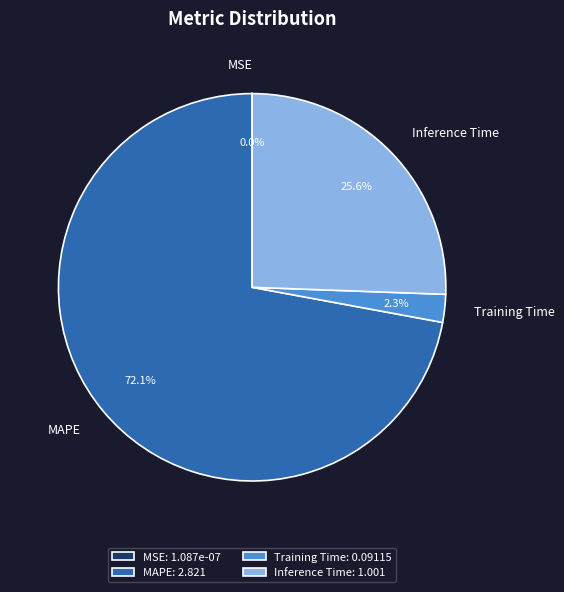

To the nearest percent, what is the average slice percentage?

25%